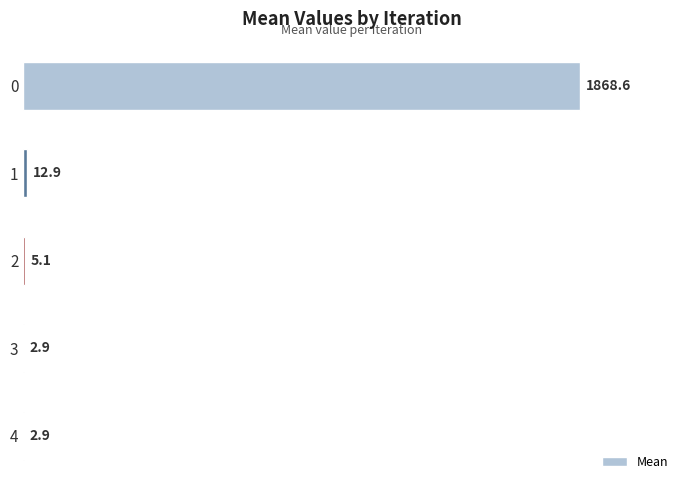

How many series are shown in this chart?

1